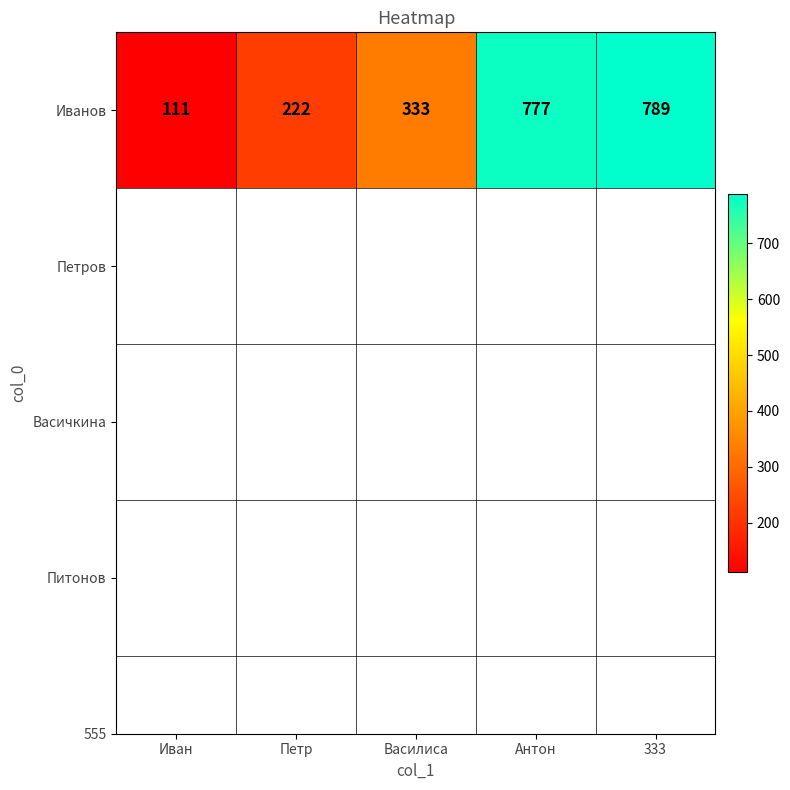

Approximately how many times larger is the value at Иван compared to Василиса?

0.3